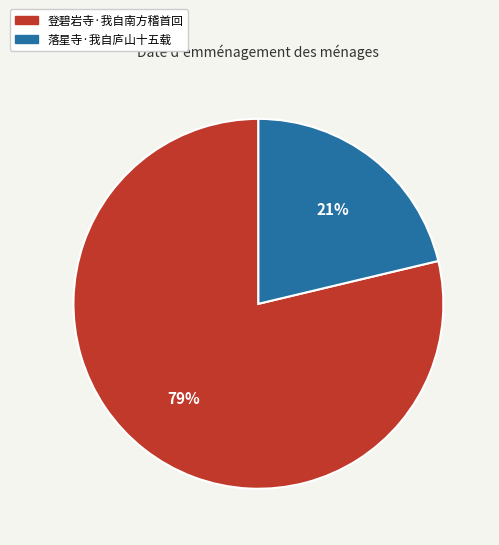

Rank the categories by value from lowest to highest.

落星寺·我自庐山十五载, 登碧岩寺·我自南方稽首回